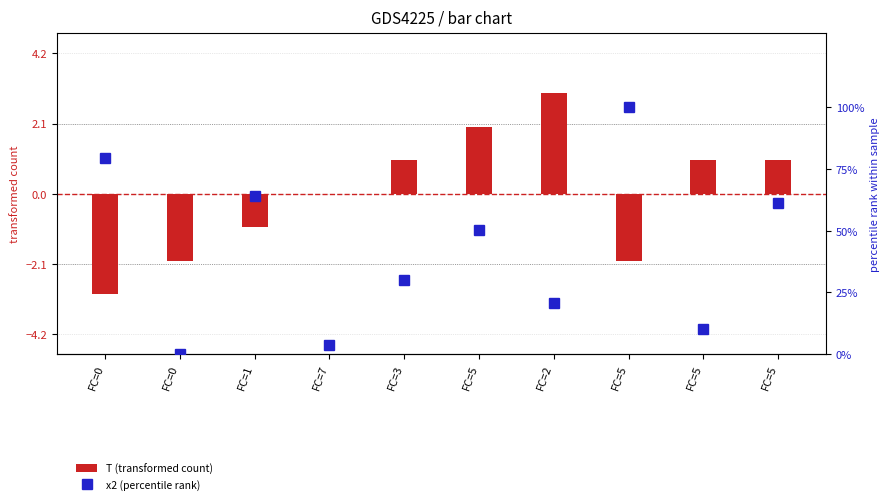

At which label does x2 (percentile rank) first exceed 50?

FC=0